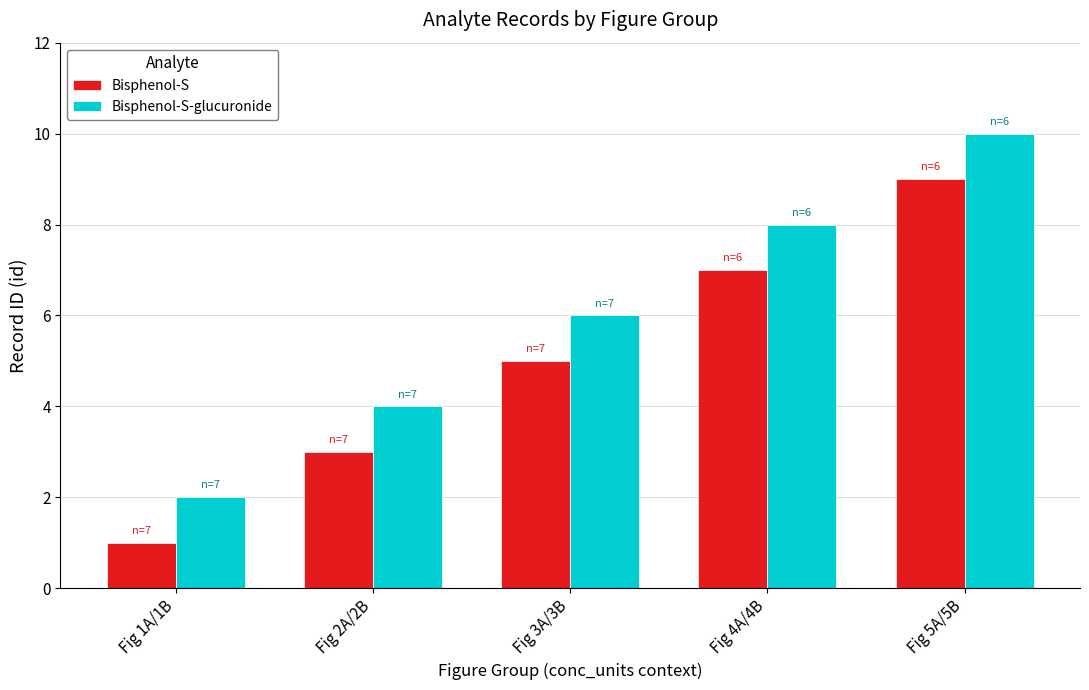

Rank the series at Fig 3A/3B from highest to lowest value.

Bisphenol-S-glucuronide, Bisphenol-S